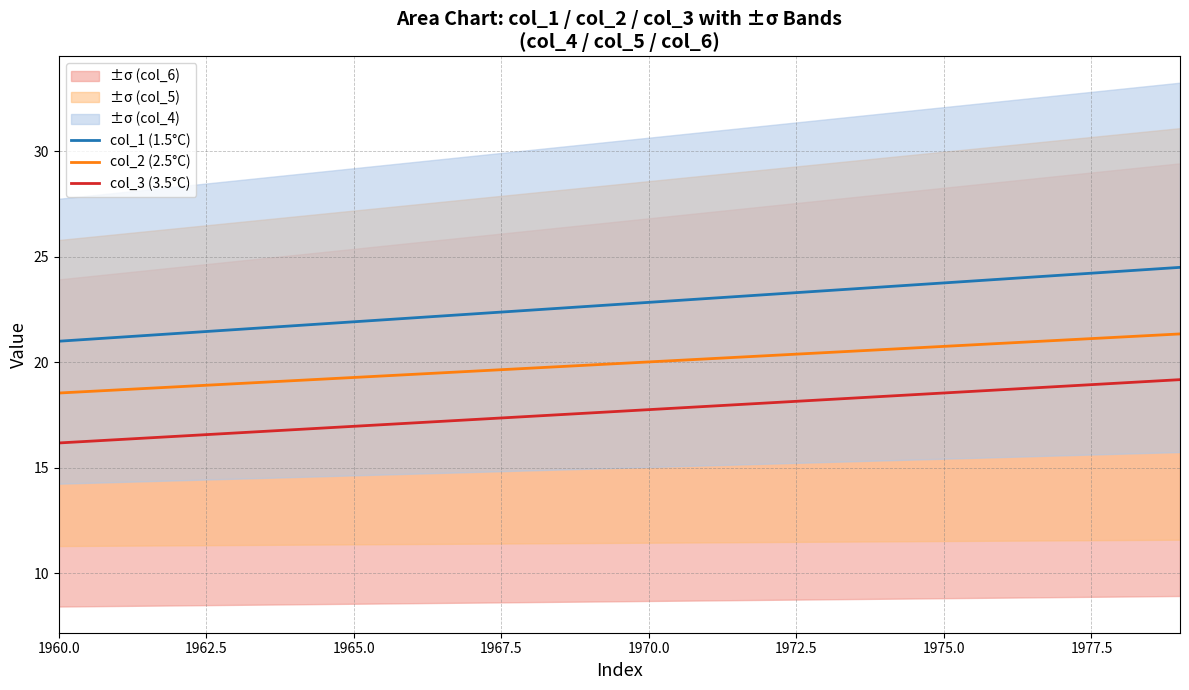

True or false: col_3 (3.5°C) and col_2 (2.5°C) cross at least once.

False